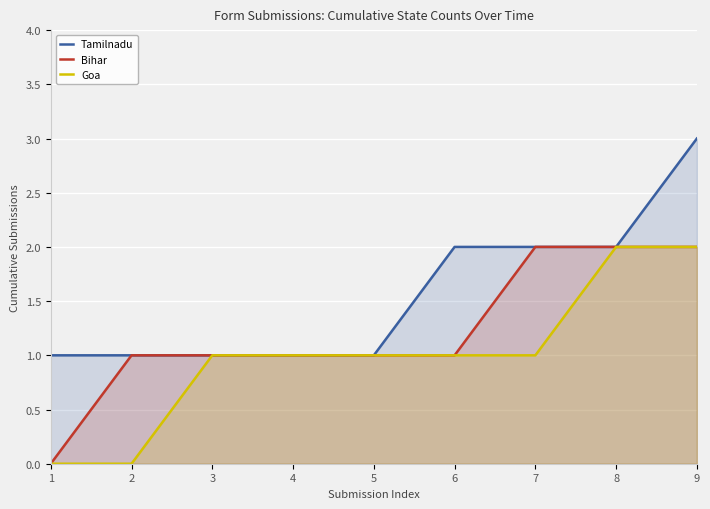

At which category is the sum across all series the highest?

9